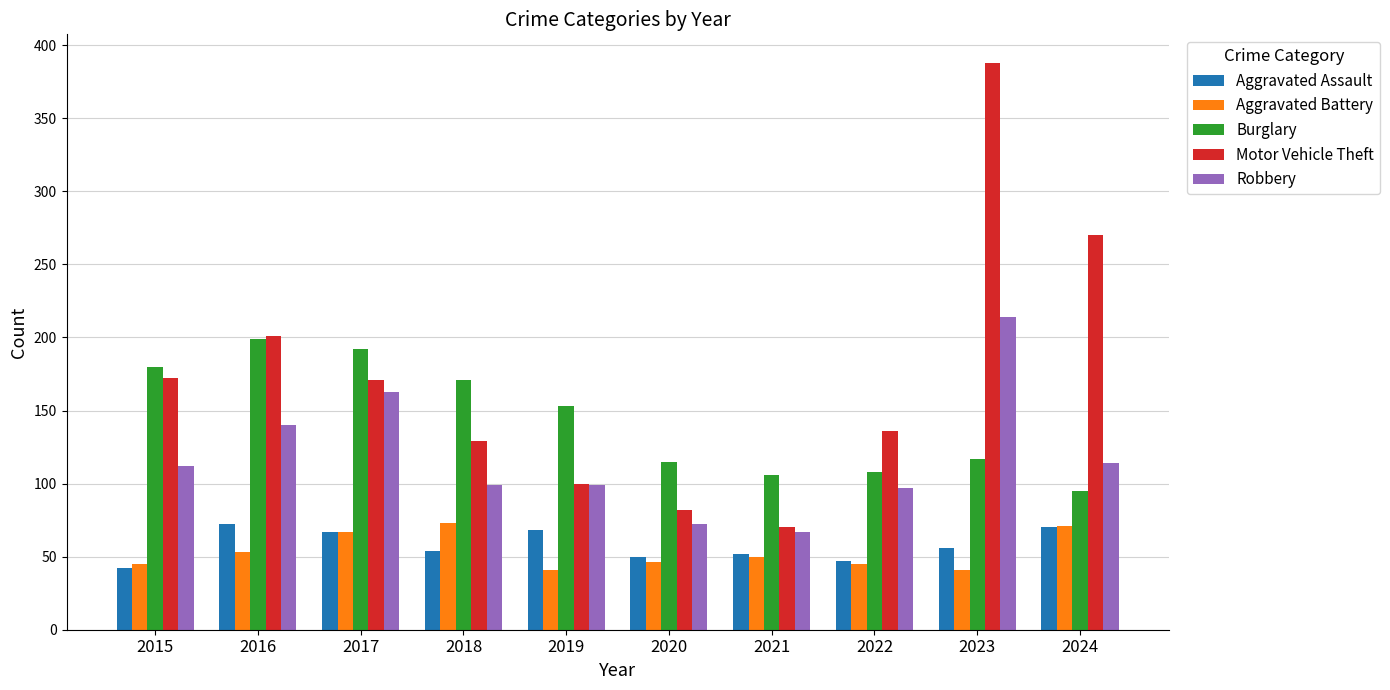

At which category is the sum across all series the highest?

2023